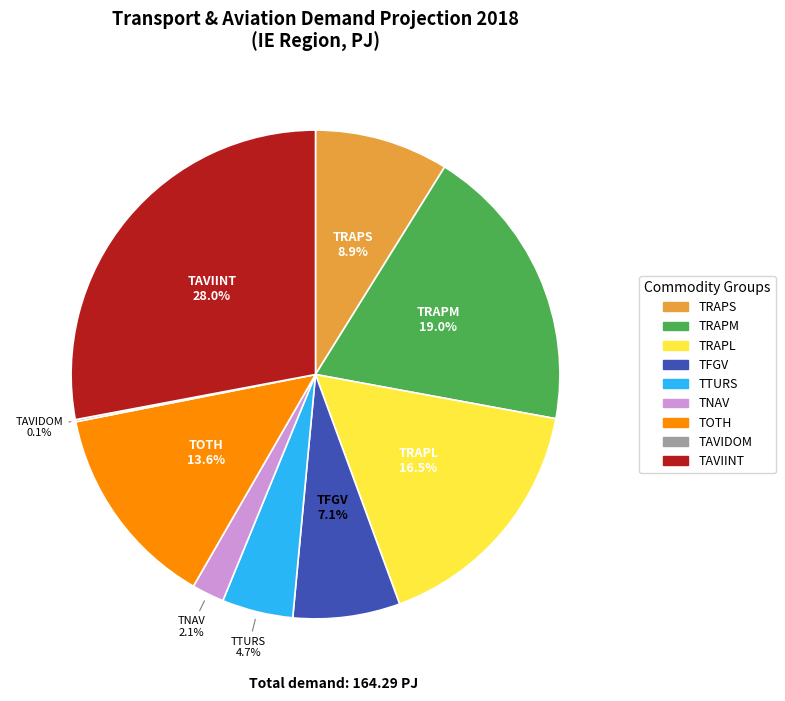

Between TAVIINT and TNAV, which is larger?

TAVIINT